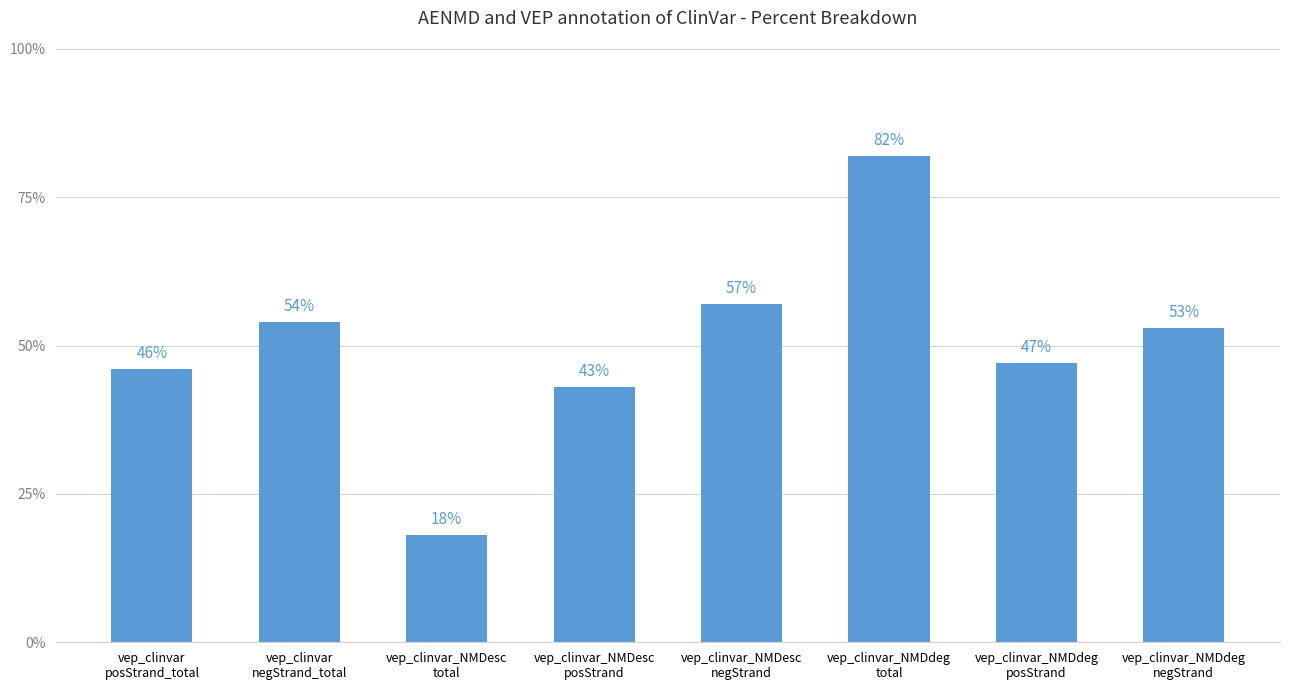

At which category does the chart reach its minimum across all series?

vep_clinvar_NMDesc
total